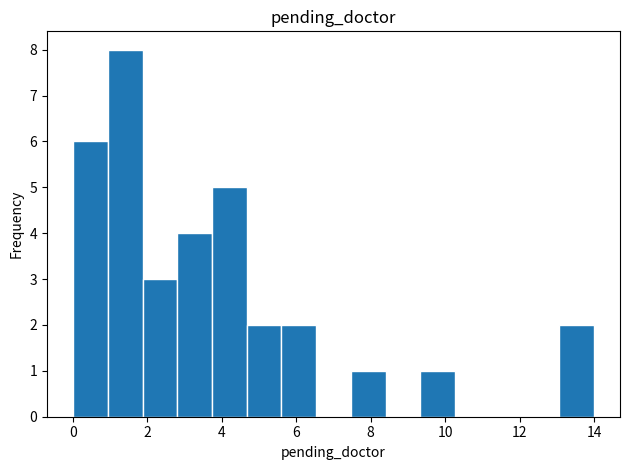

Reading left to right, transcribe this chart: for each bar, give the range it covers on the x-axis and its height. Neither the bar edges nor the heights are printed on the chart, so give them approximately, as read against the axes.

0.0 to 1.0: 6
1.0 to 1.8: 8
1.8 to 2.8: 3
2.8 to 3.8: 4
3.8 to 4.6: 5
4.6 to 5.6: 2
5.6 to 6.6: 2
6.6 to 7.4: 0
7.4 to 8.4: 1
8.4 to 9.4: 0
9.4 to 10.2: 1
10.2 to 11.2: 0
11.2 to 12.2: 0
12.2 to 13.0: 0
13.0 to 14.0: 2